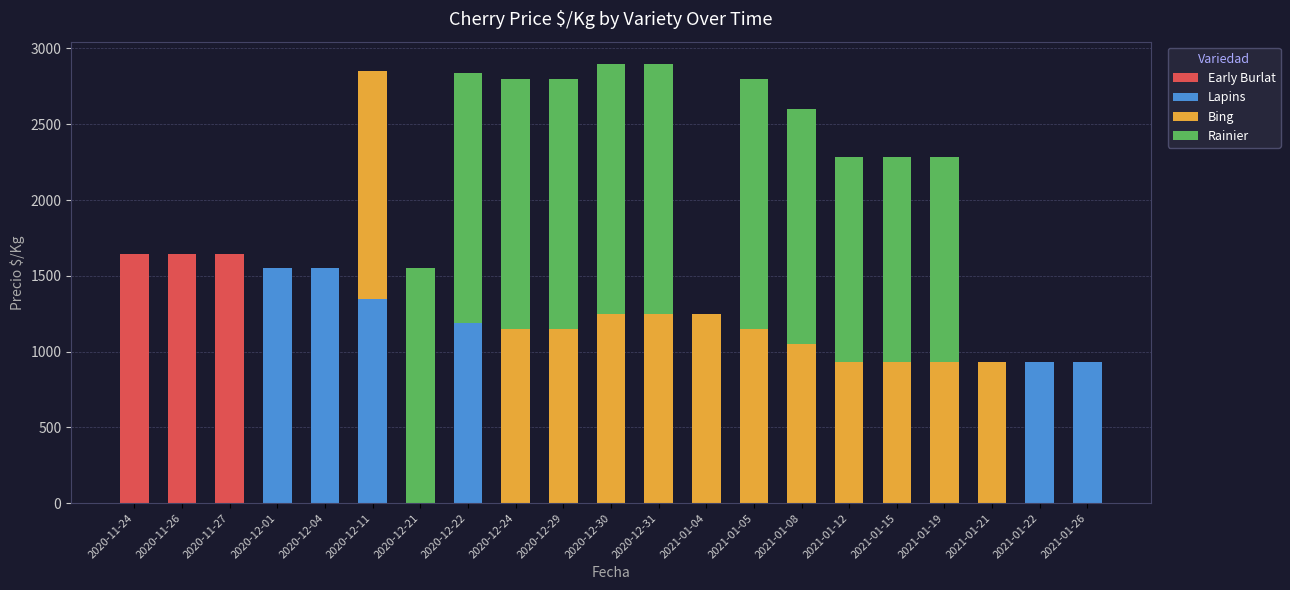

Which series has the largest total across all categories?

Rainier